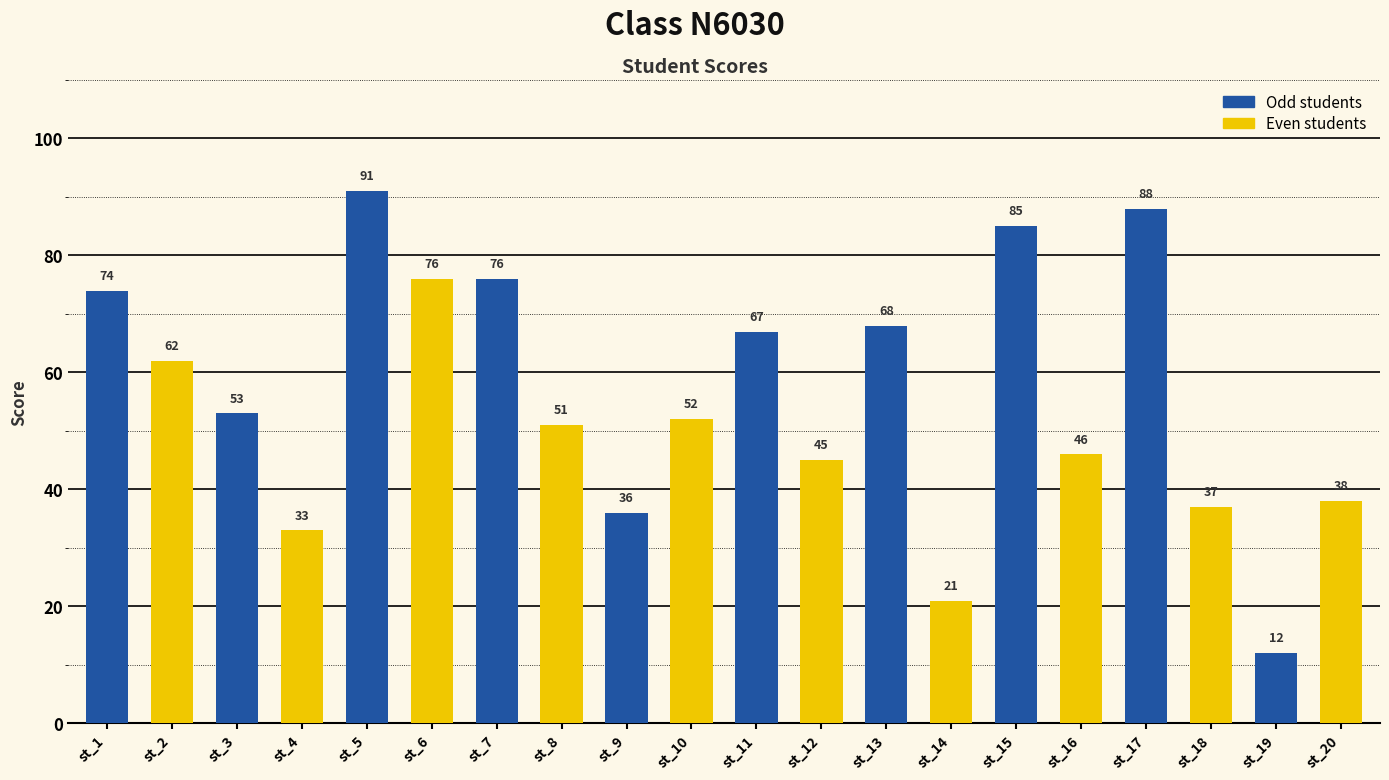

What is the ratio of the value at st_15 to the value at st_16?

1.8